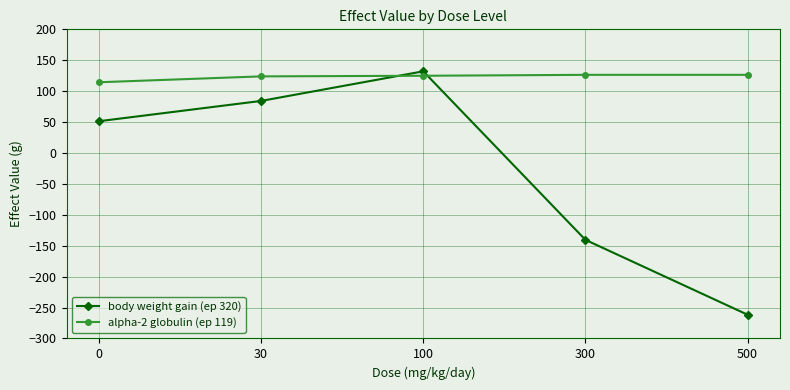

Which category has the lowest value across all series?

500